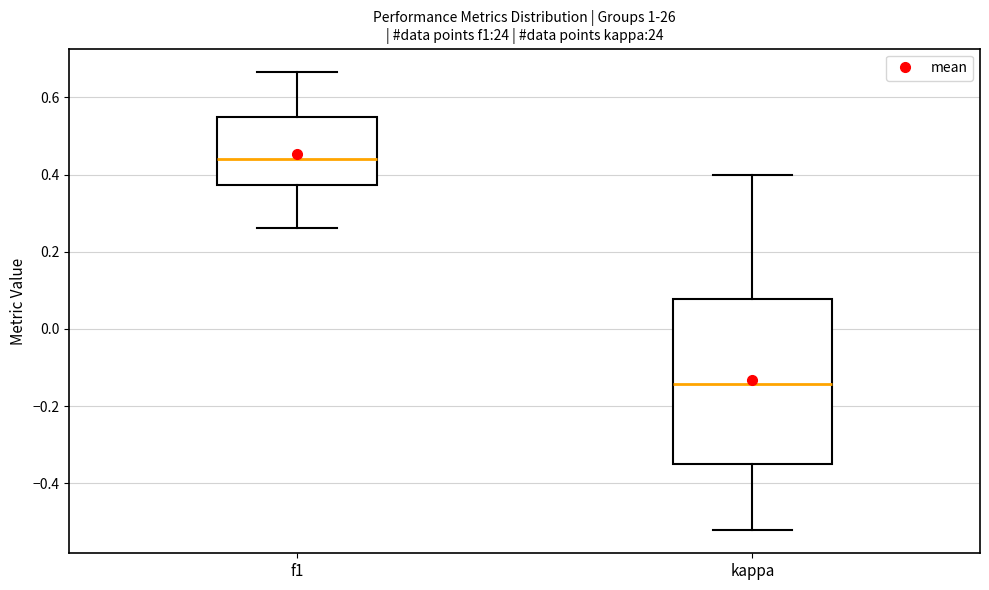

Which box is the tallest, from its lower edge to its upper edge?

kappa